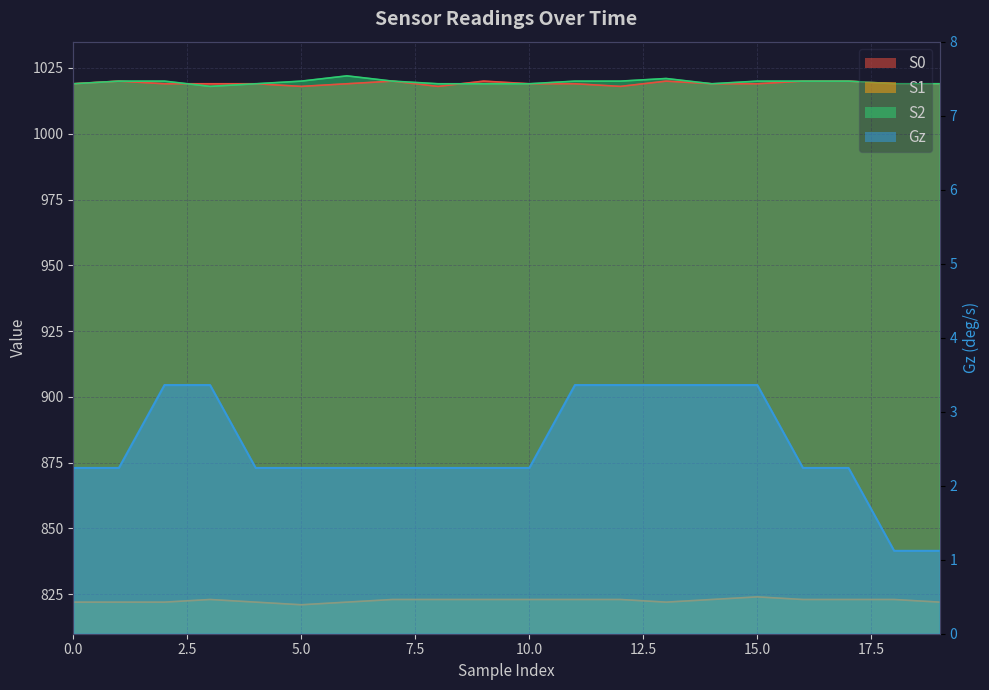

True or false: S0 and S1 cross at least once.

False